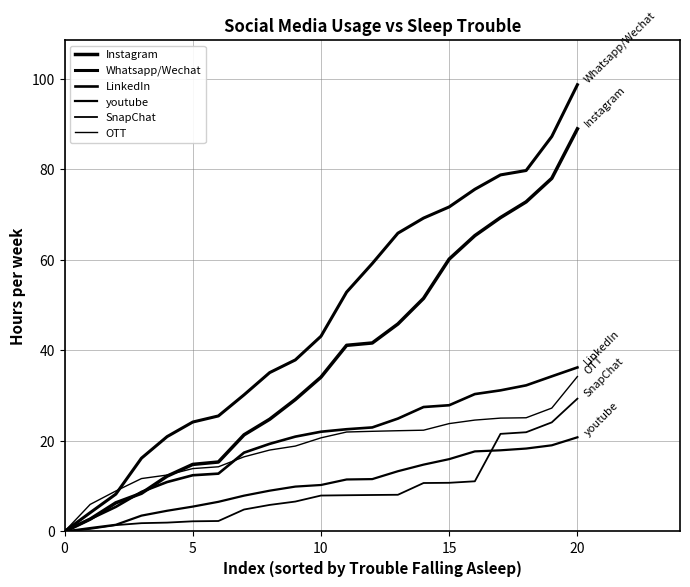

At which category does the chart reach its peak across all series?

20